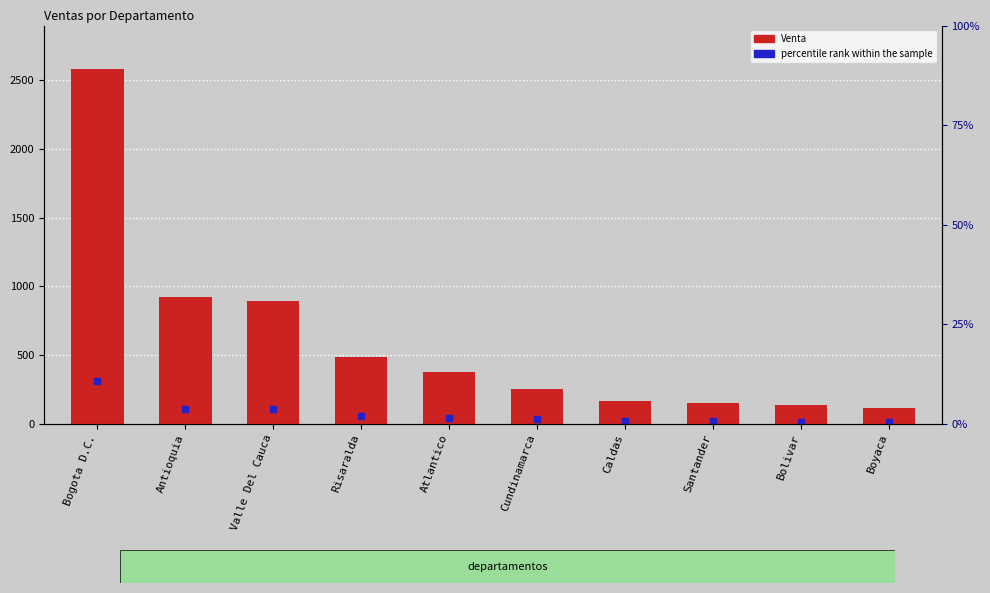

What is the value of the 1st bar from the left?

2585.3